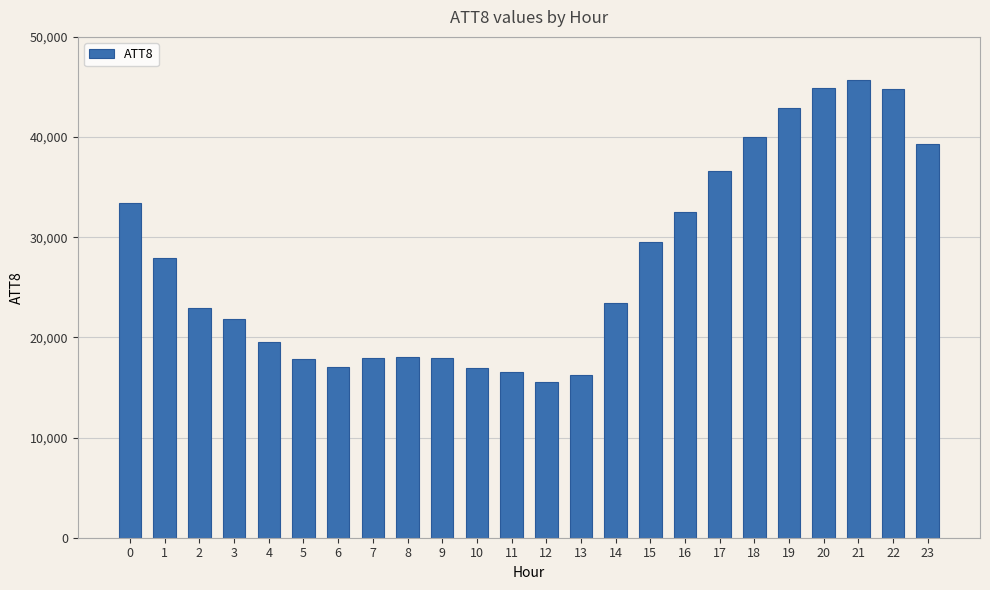

What is the difference between the values at 9 and 10?

1000